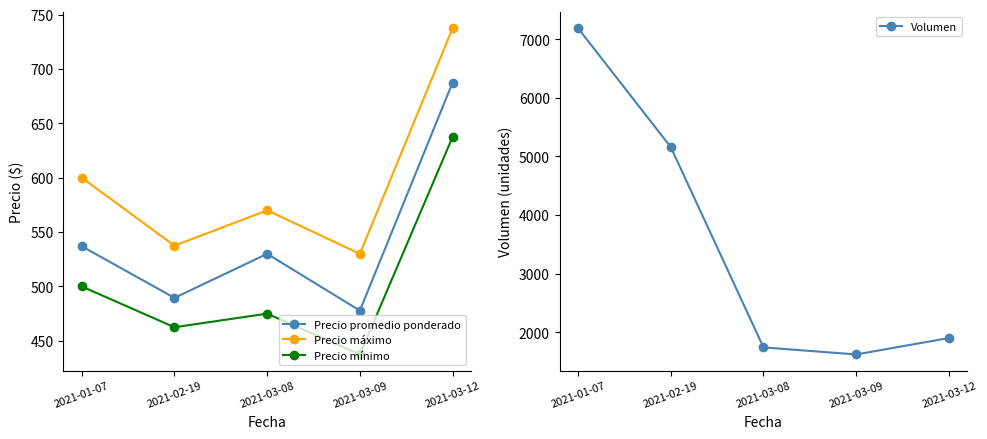

At which label is Precio mínimo closest to 537?

2021-01-07